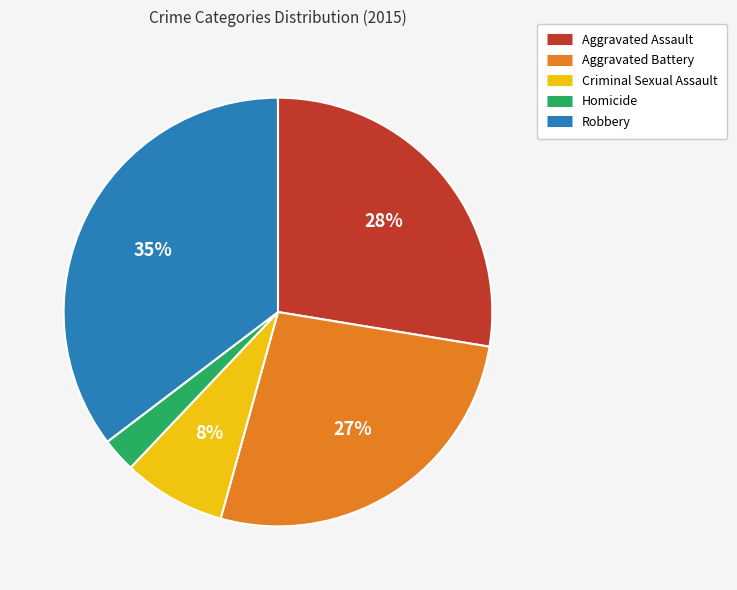

To the nearest percent, what is the difference between the Aggravated Battery and Aggravated Assault slice percentages?

1%